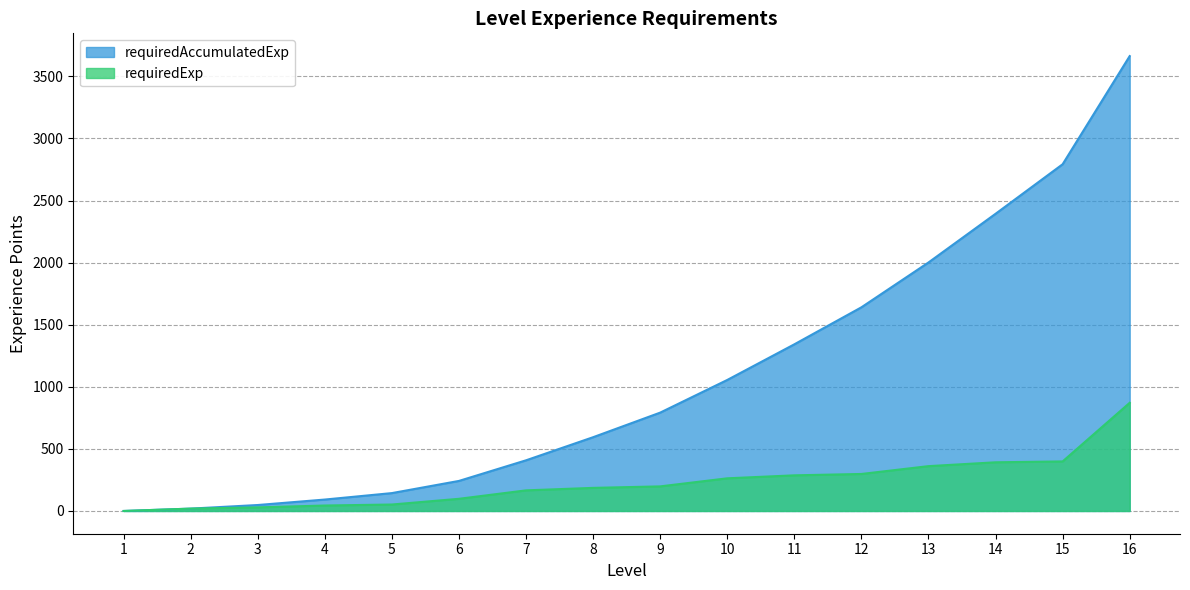

Where does the requiredExp series first go above 198?

10